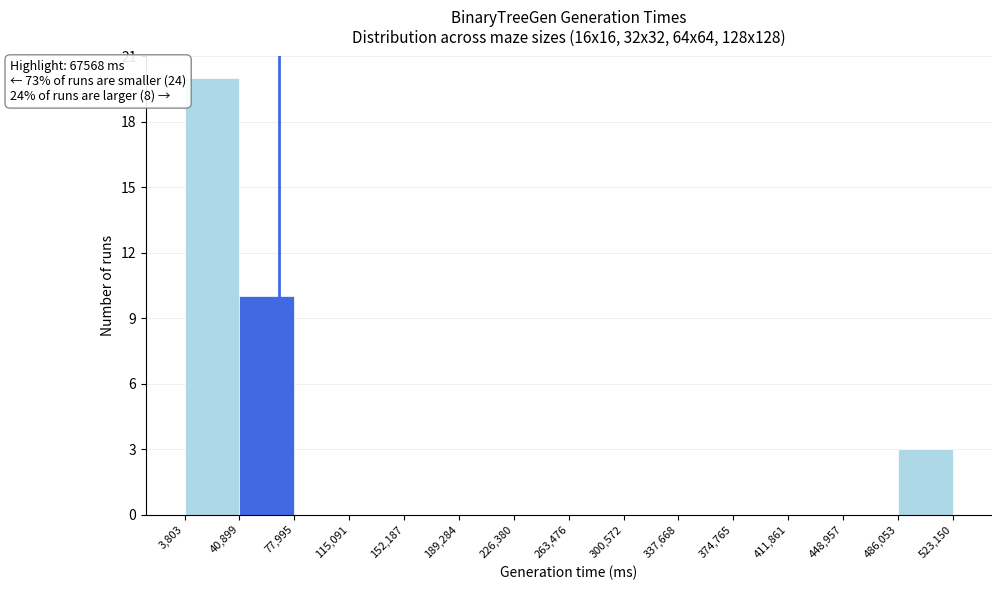

Over which range of the x-axis is the bar tallest?

3,803 to 40,899